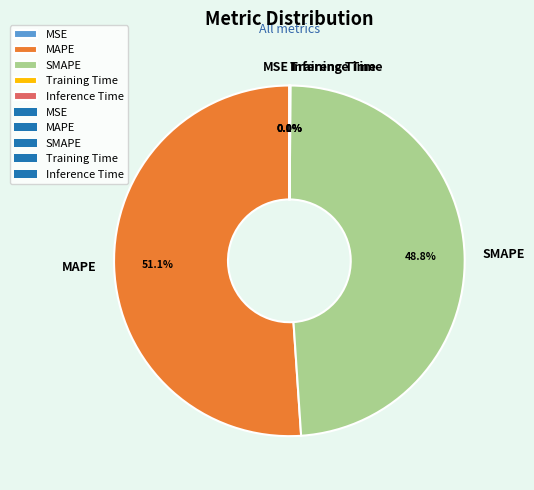

Is MAPE the majority of the pie?

Yes